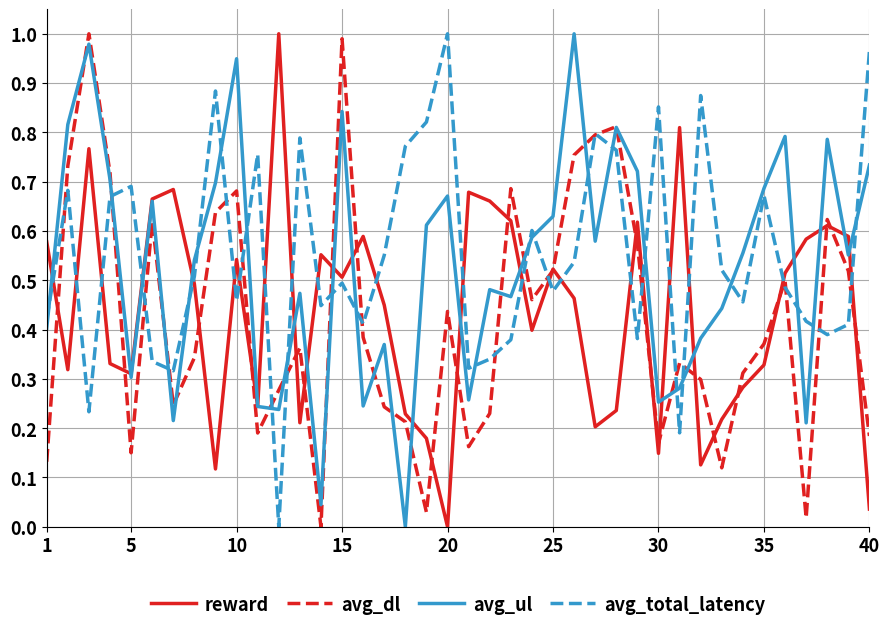

Is this an area chart (filled region under the line)?

No